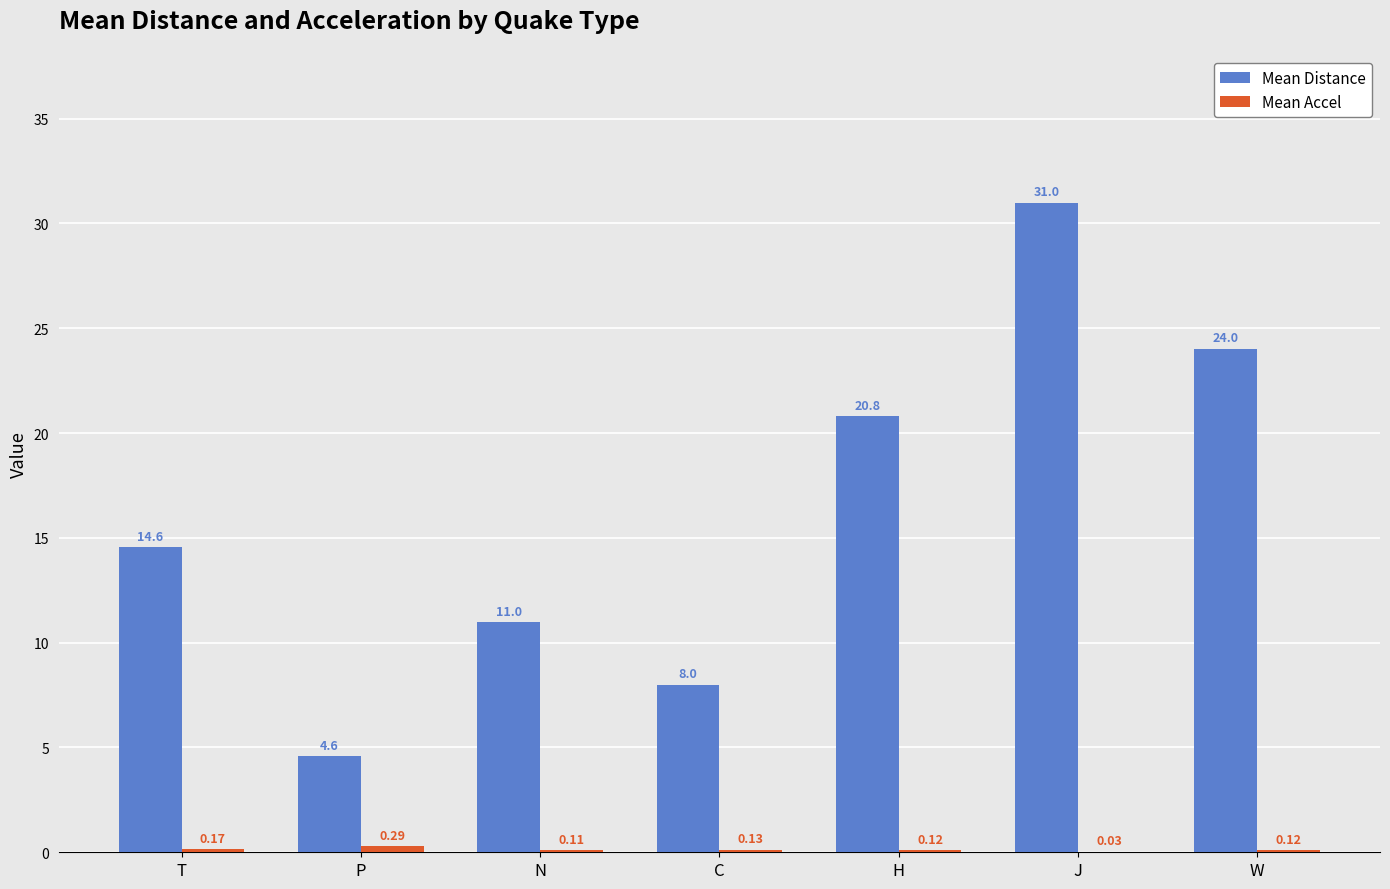

Count the number of data series in this chart.

2